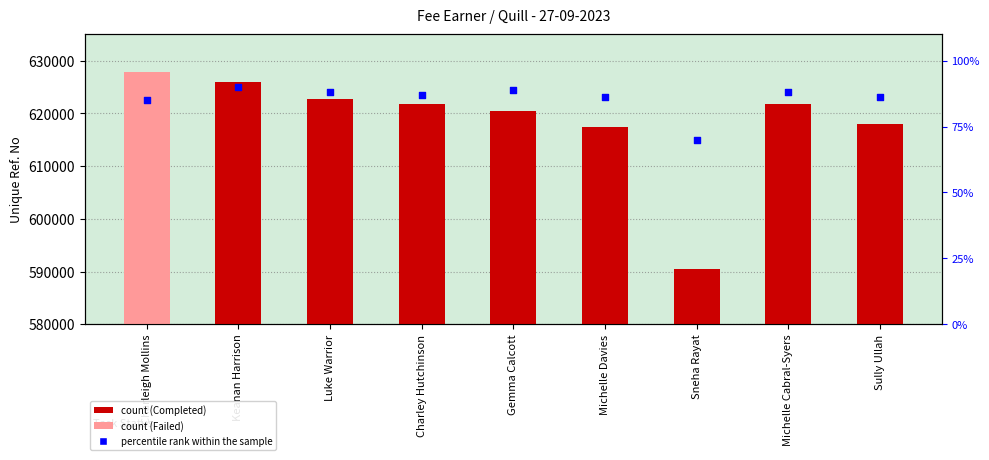

What is the change in value from Charley Hutchinson to Sully Ullah?

-1